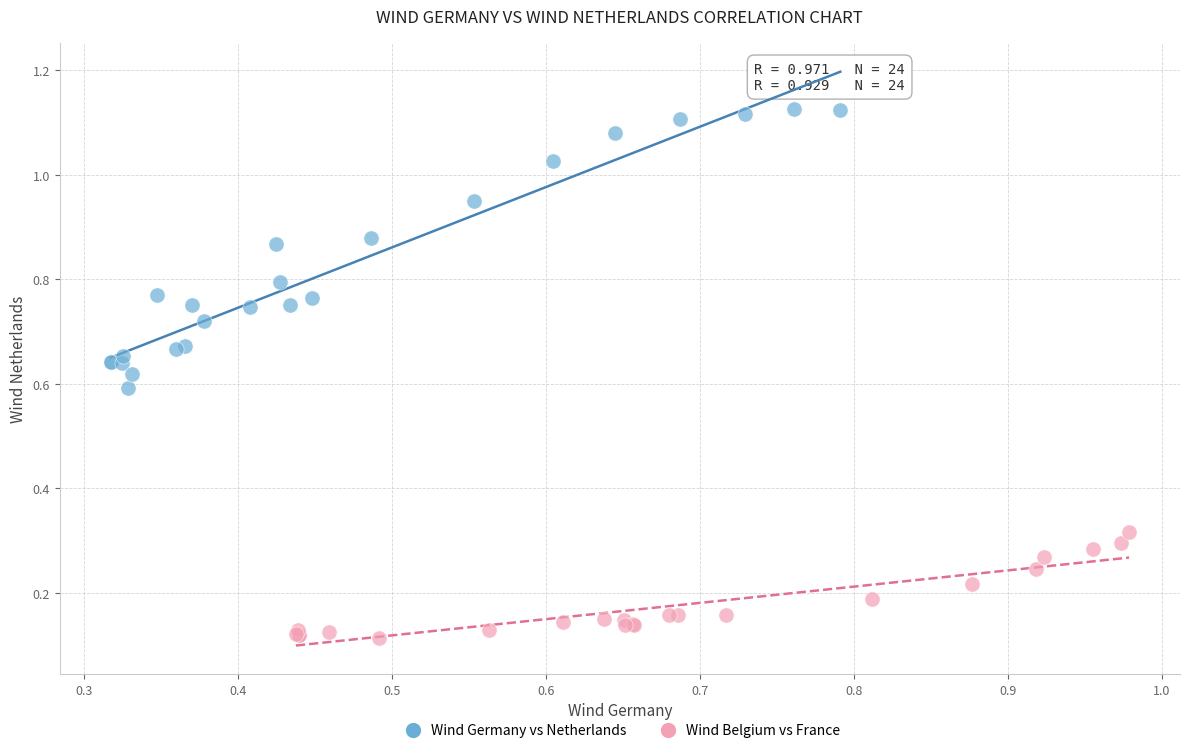

Which series reaches the minimum Y coordinate?

Wind Belgium vs France